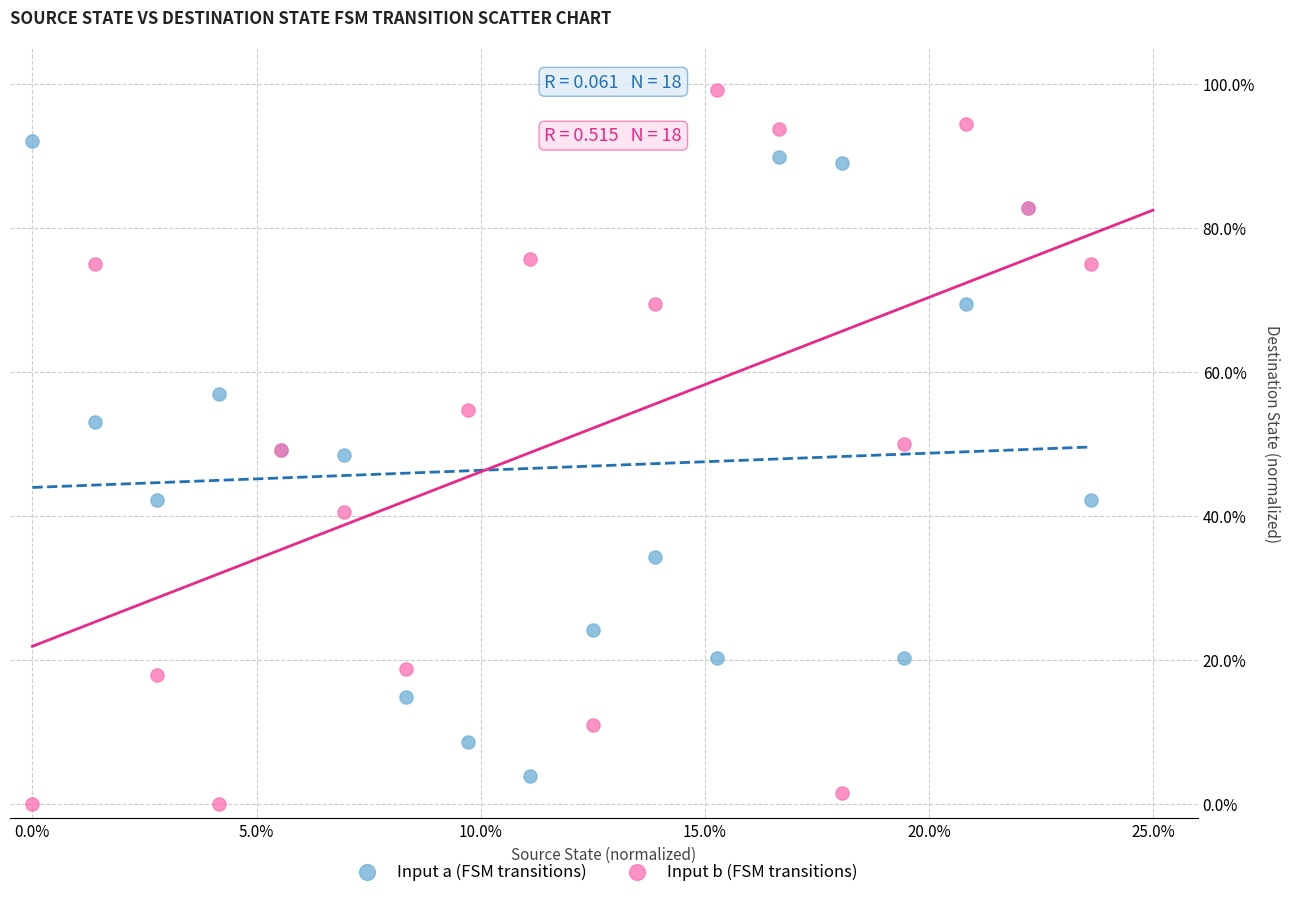

Which series has the largest Y range (max minus min)?

Input b (FSM transitions)